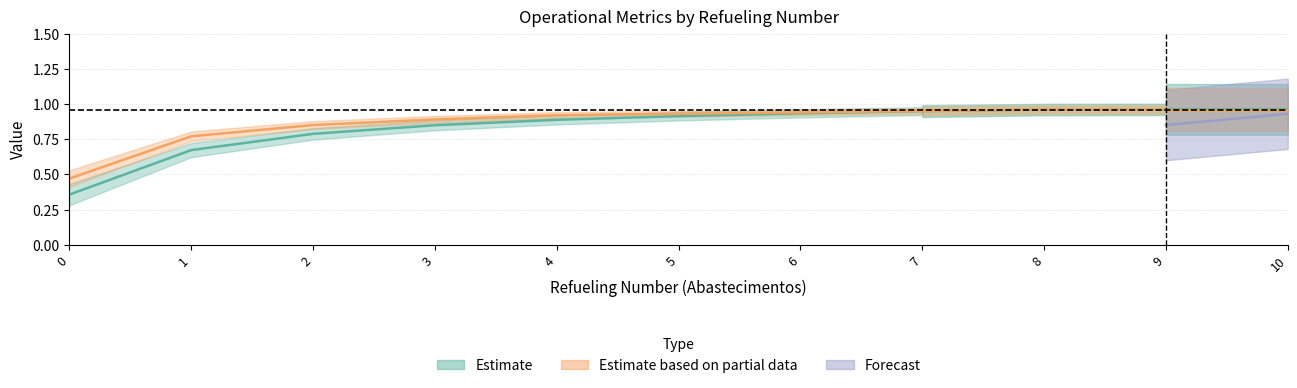

At how many categories does at least one series exceed 0?

11